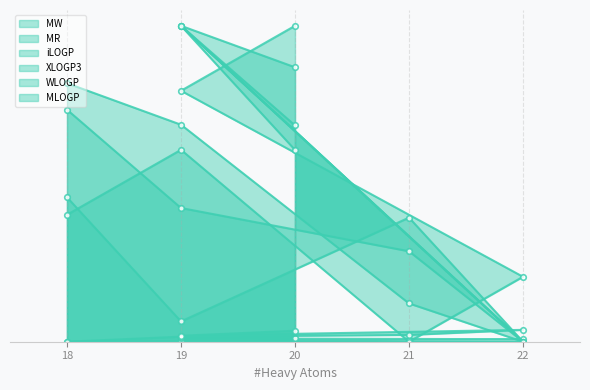

How many data points in WLOGP are less than 36?

3